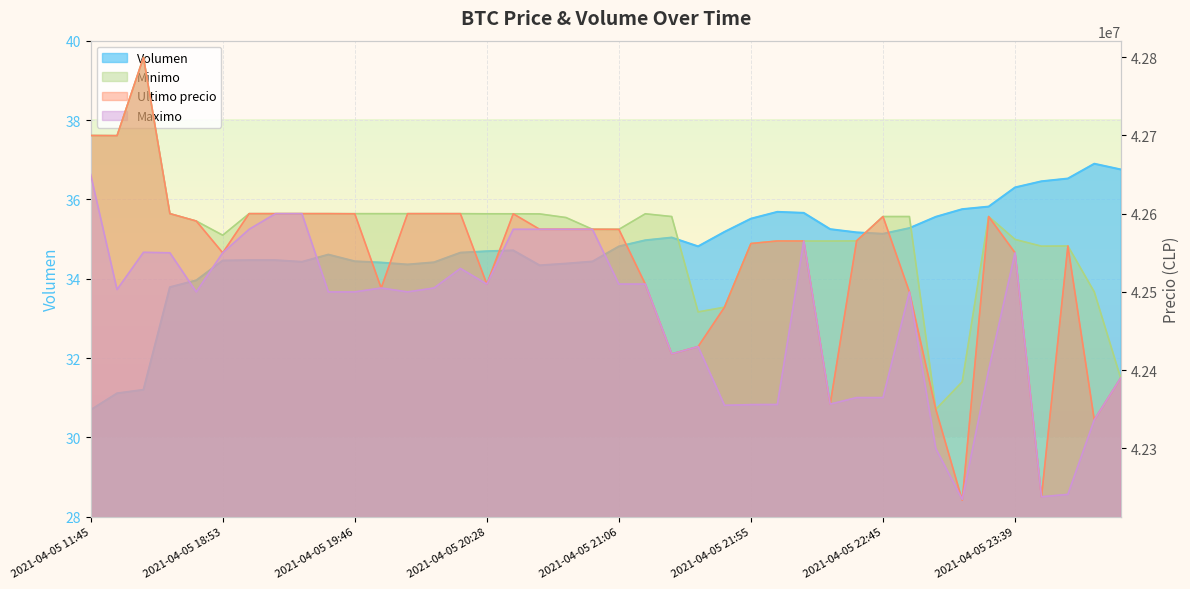

What is the difference between the Ultimo precio values at 2021-04-05 23:03 and 2021-04-05 20:15?

249989.0